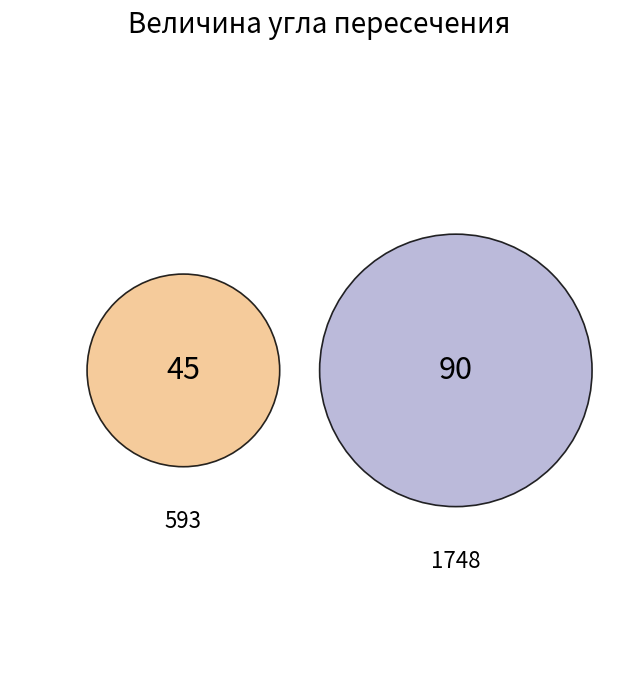

Which category has the biggest portion of the pie?

1748